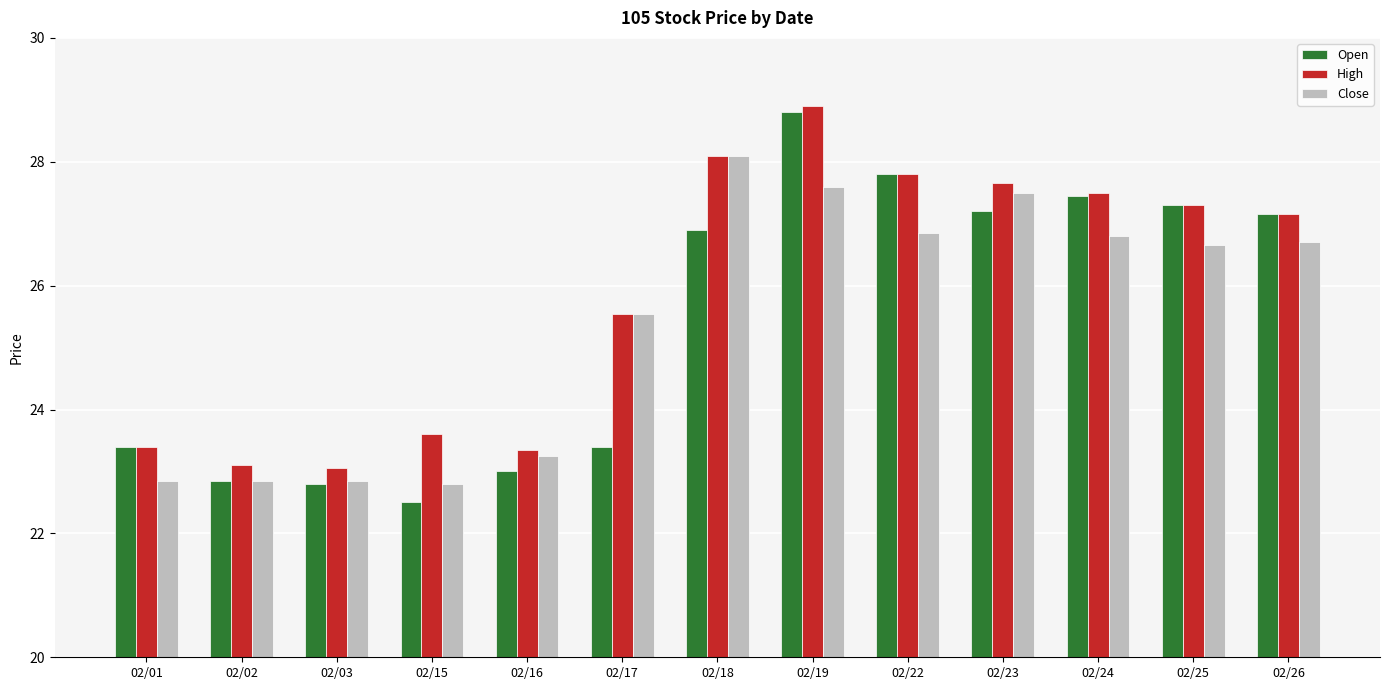

Rank the series by their maximum value, from lowest to highest.

Close, Open, High